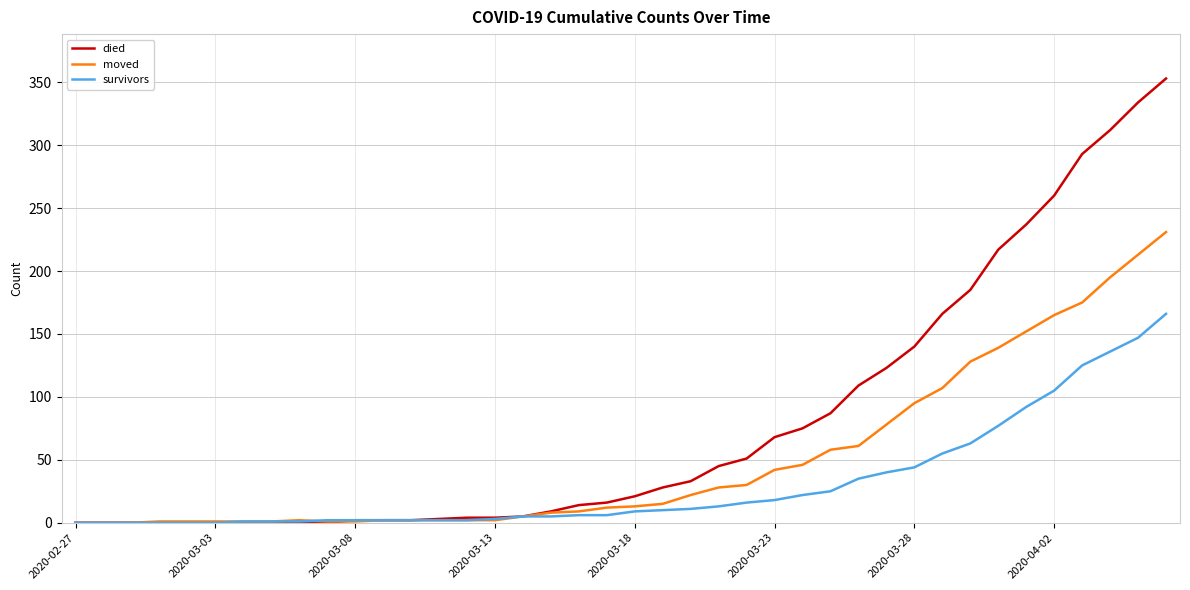

What is the difference between the second highest and second lowest values in the died series?

334